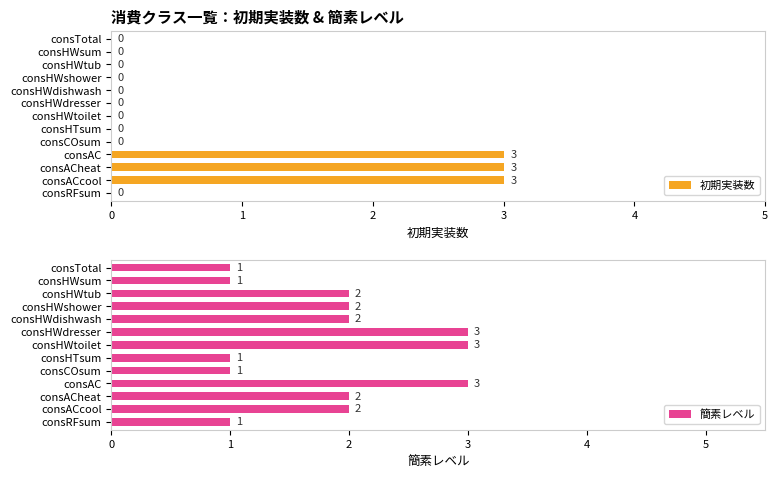

Is it true that 初期実装数 equals 0 at consHTsum?

True